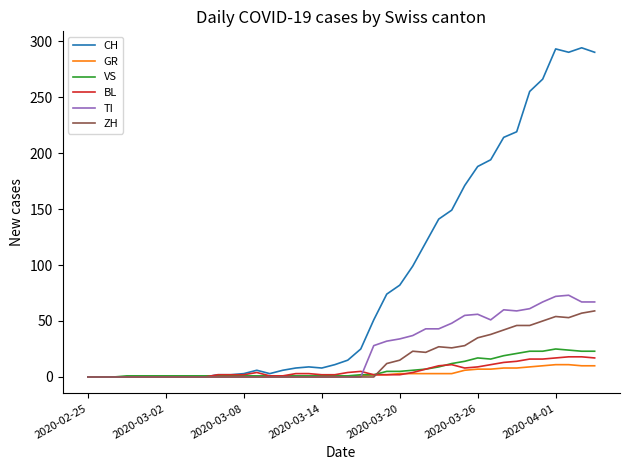

Which series has the widest spread of values?

CH